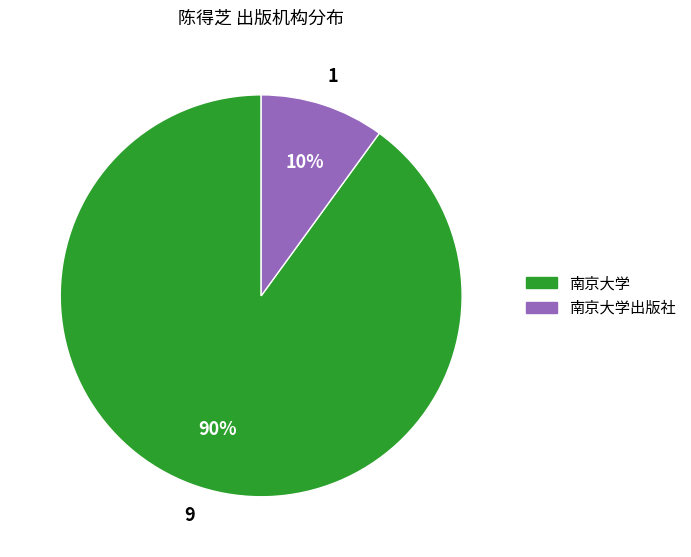

To the nearest percent, what is the average slice percentage?

50%